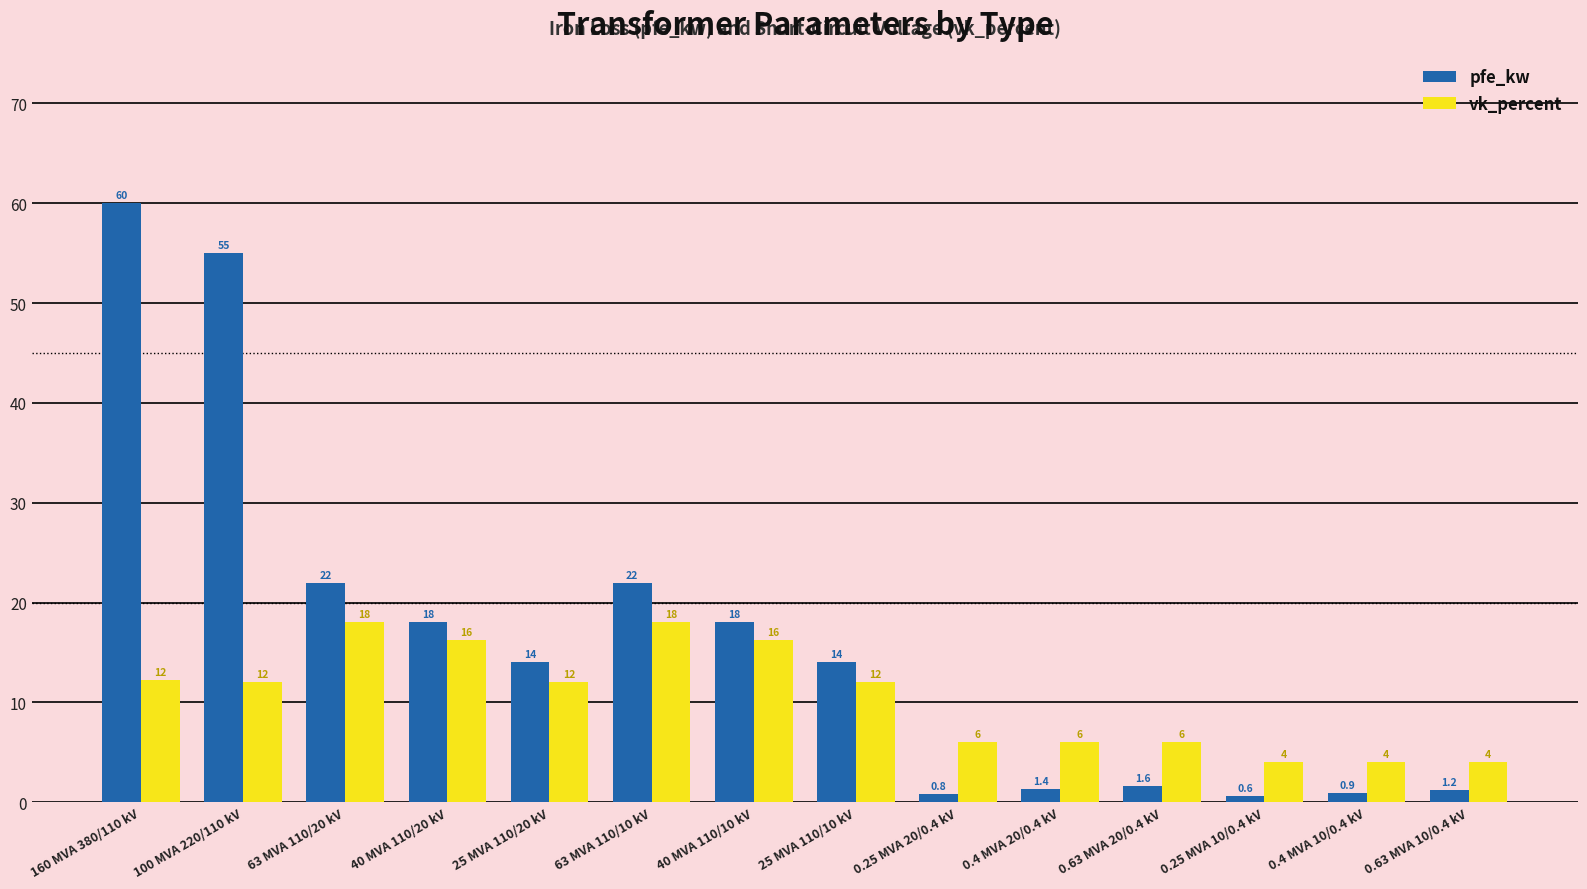

List the series in order of their peak value, highest first.

pfe_kw, vk_percent